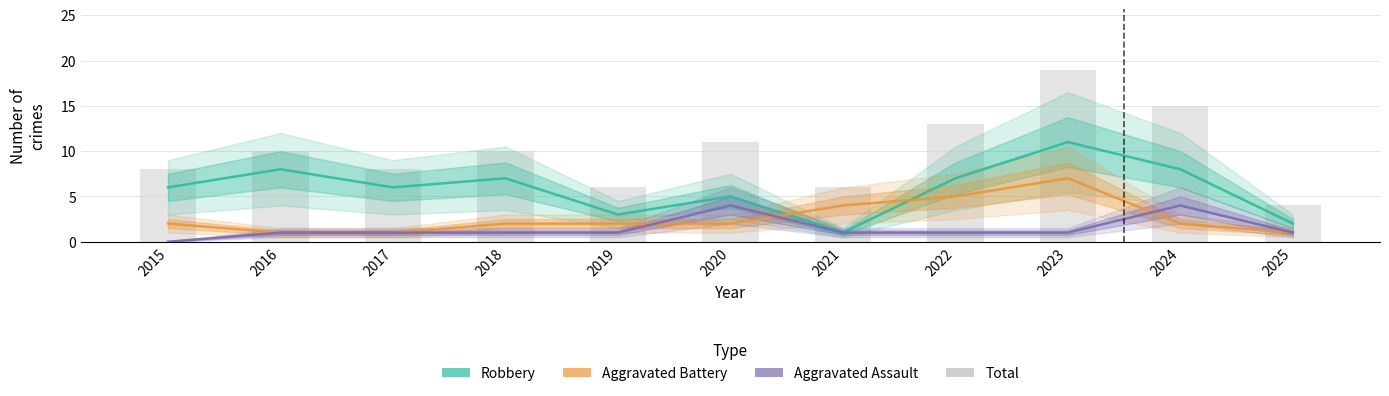

Is it true that Aggravated Battery equals 1 at 2017?

True